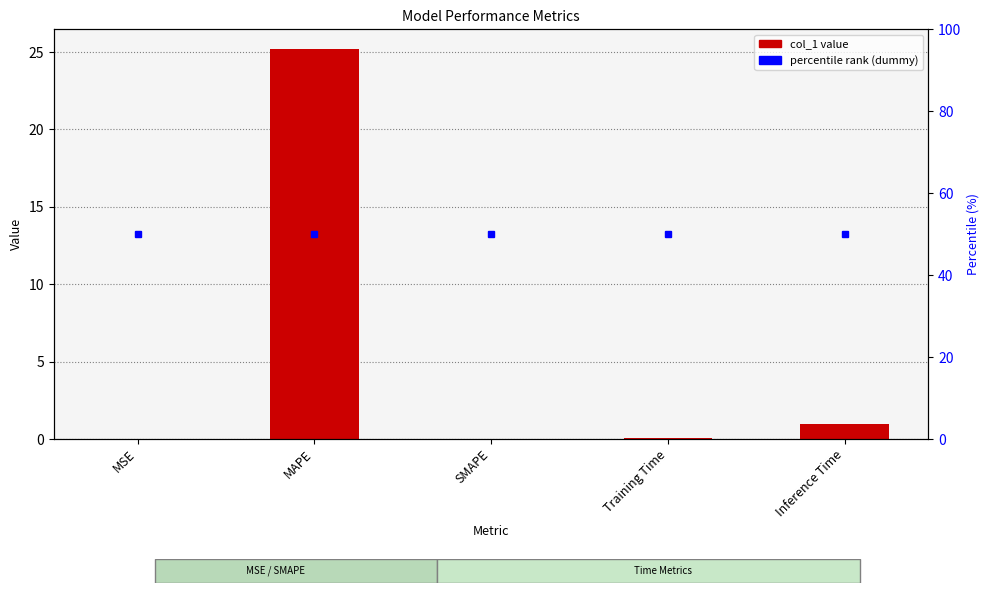

At which category does the chart reach its minimum across all series?

SMAPE